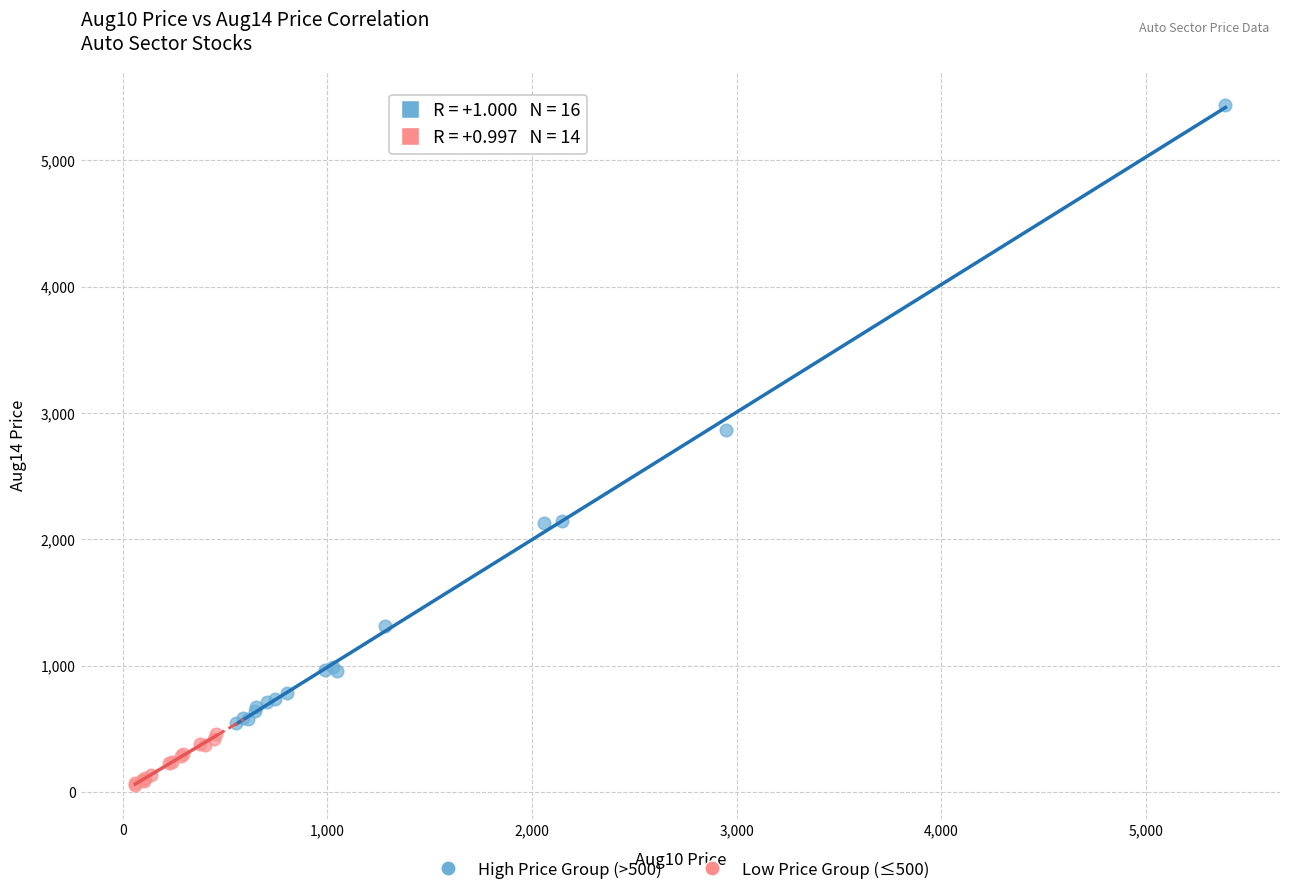

Which series has the widest spread of Y values?

High Price Group (>500)